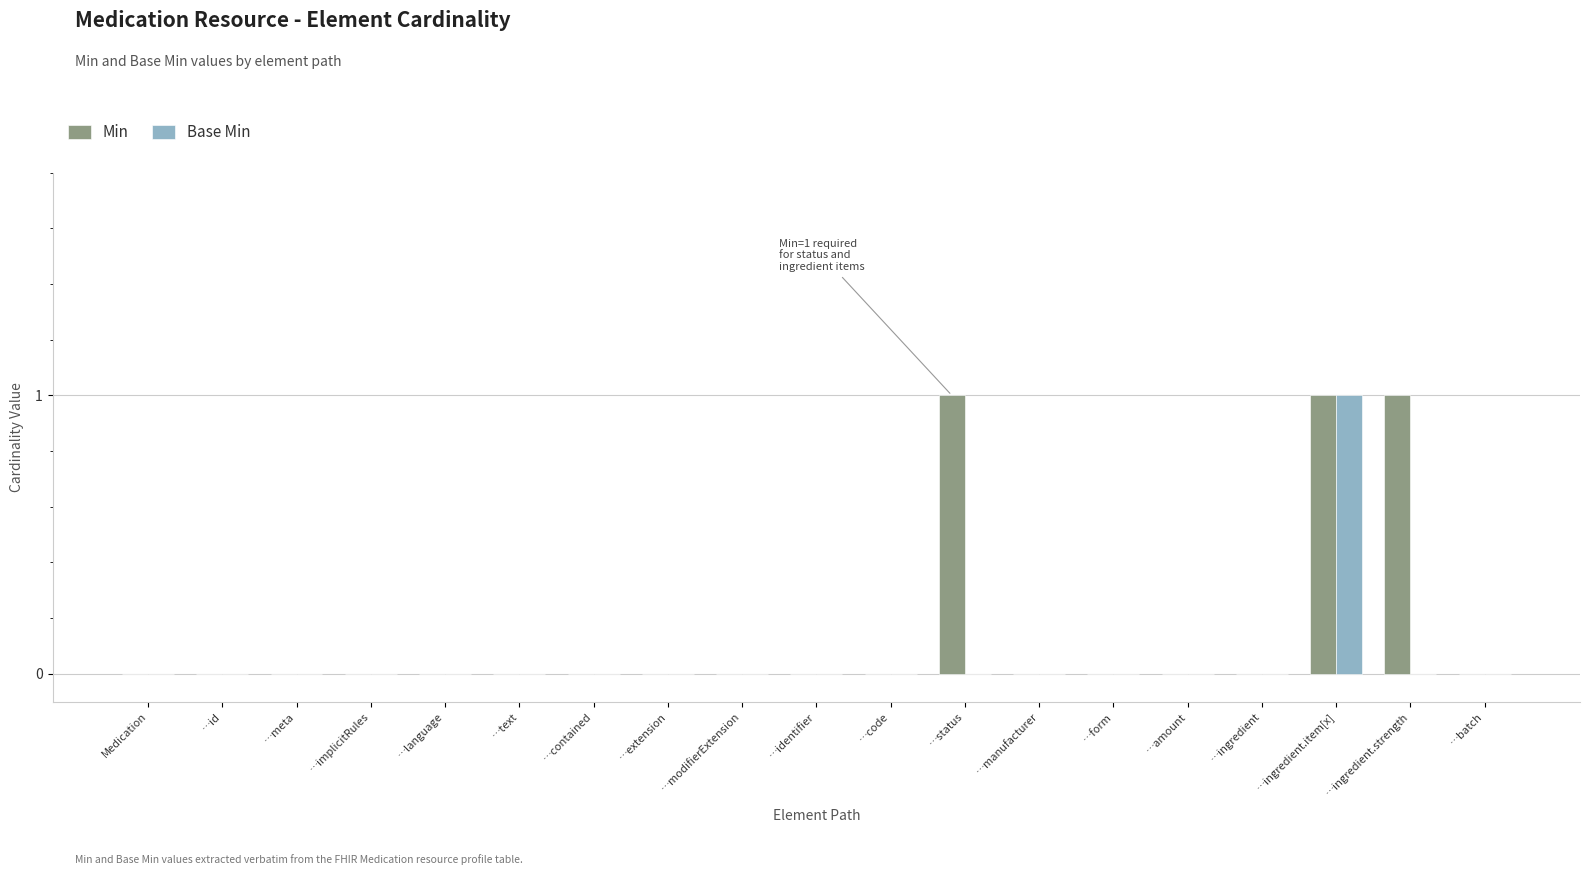

How many categories are shown in the chart?

19